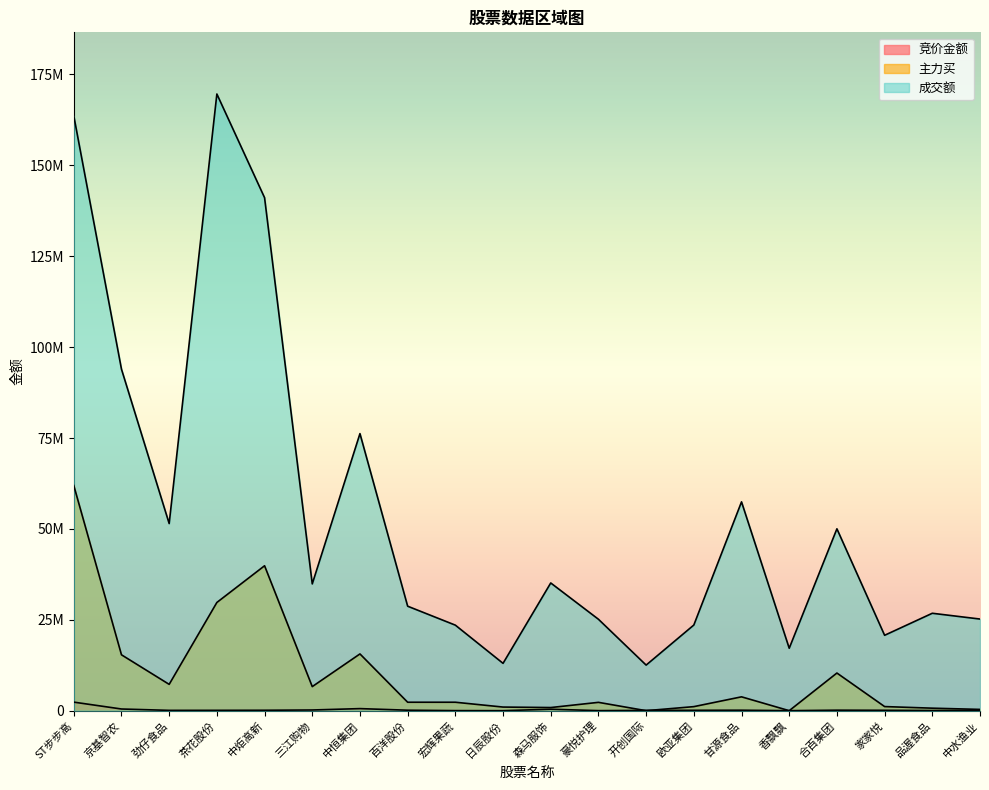

Which series has the largest total across all categories?

成交额